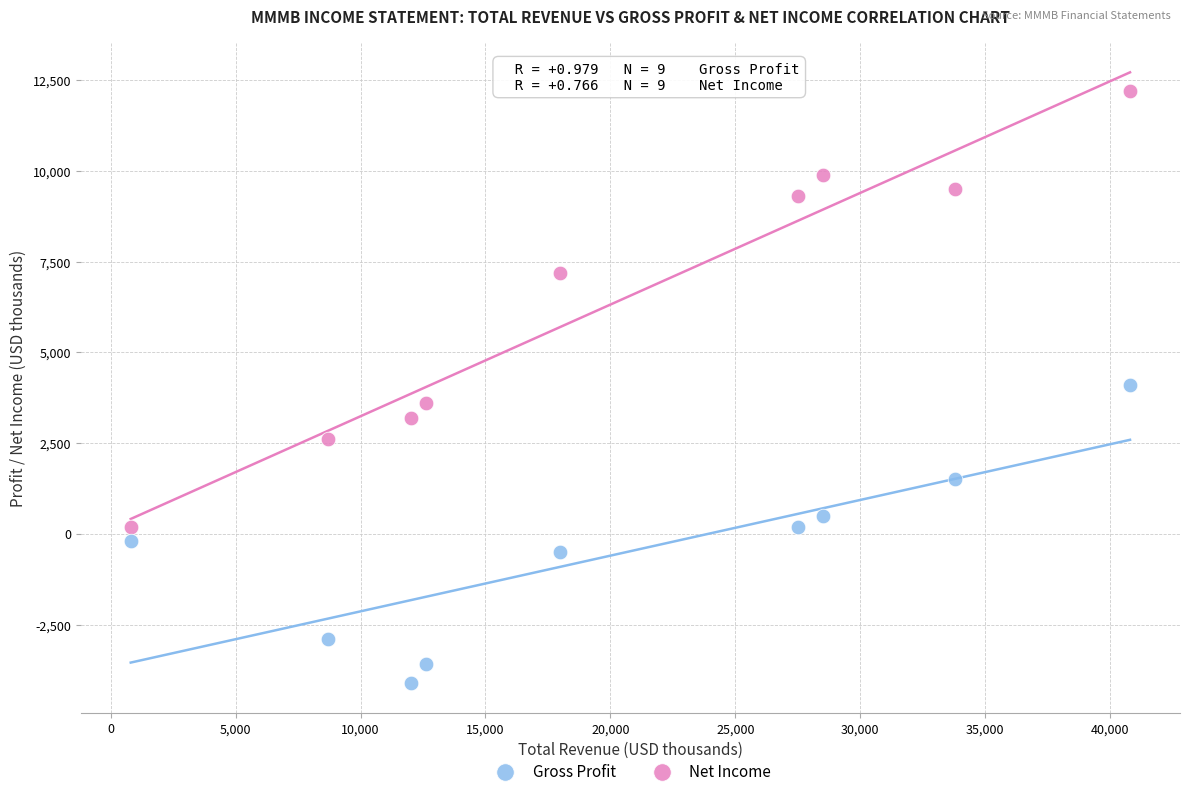

Which series contains the highest Y value?

Gross Profit